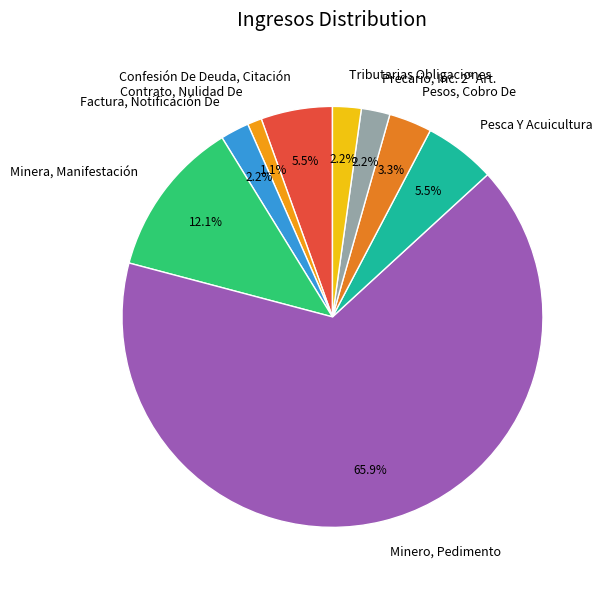

Does any single category account for the majority?

Yes